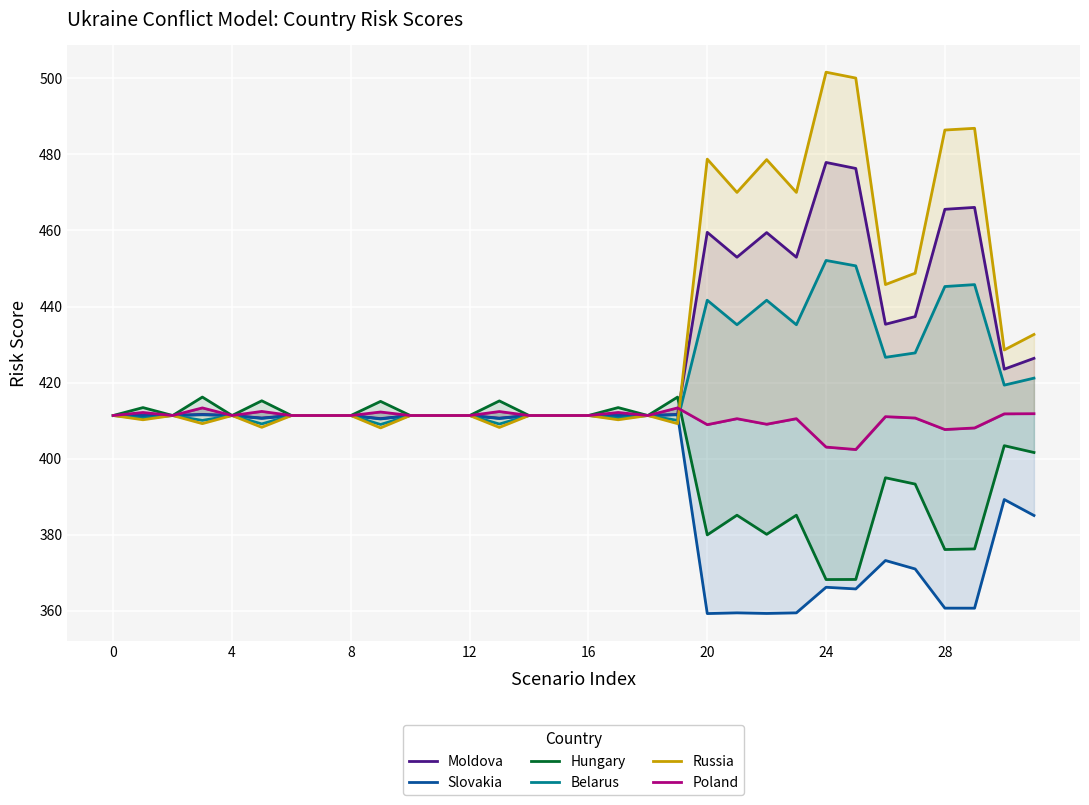

The value of Poland at 25 is 259.5. True or false?

False